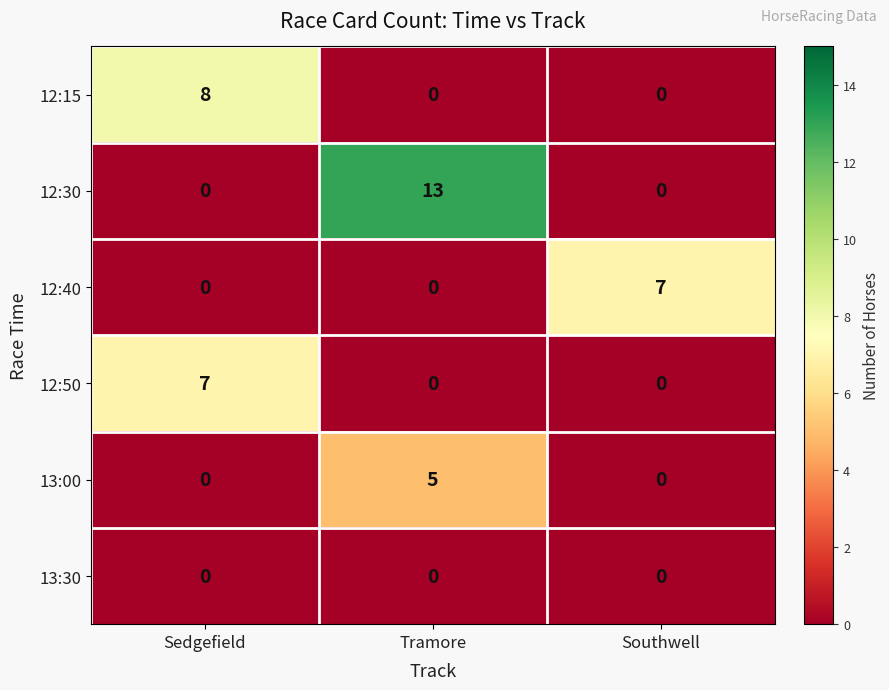

Count the 12:50 values in the range 0 to 7.

3